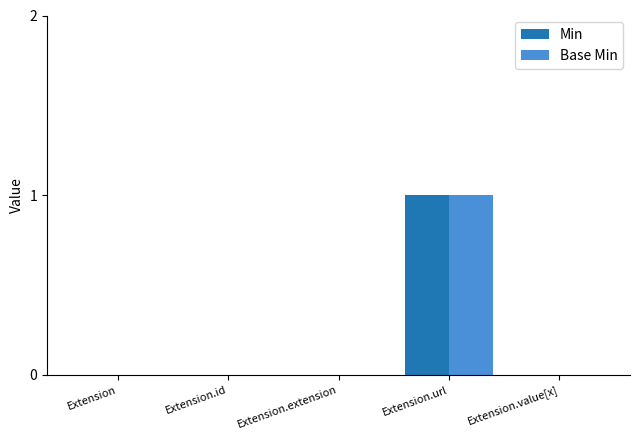

True or false: Base Min has a value of 1 at Extension.url.

True